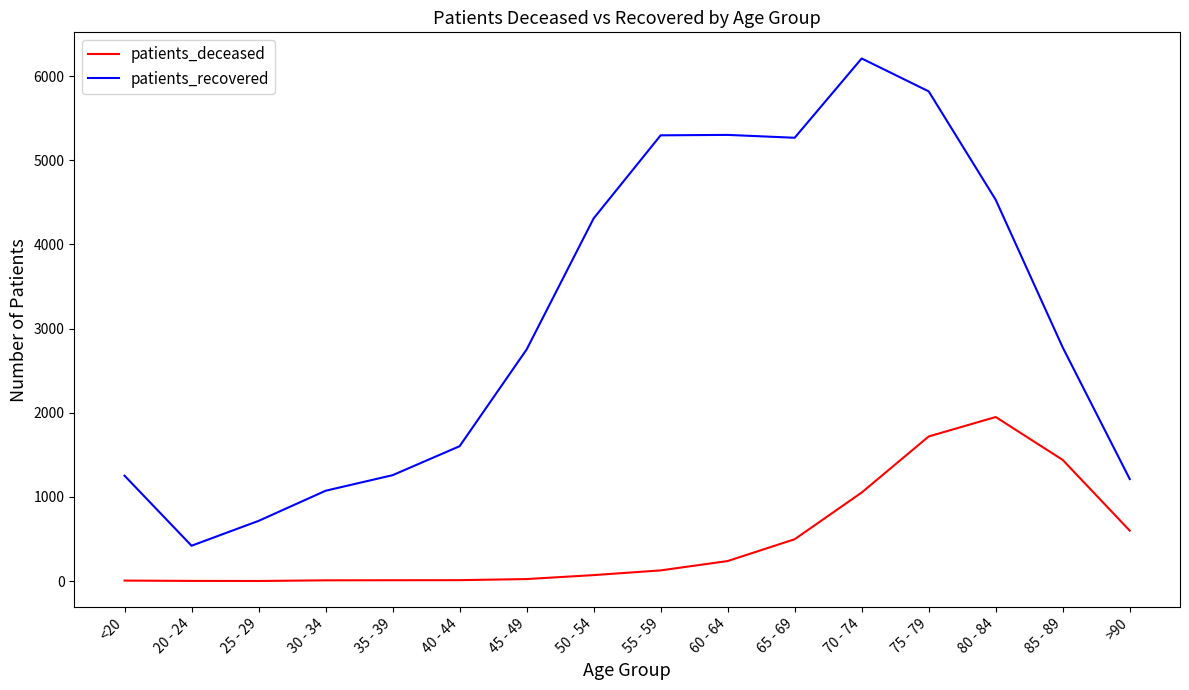

What is the maximum value for patients_deceased?

1950